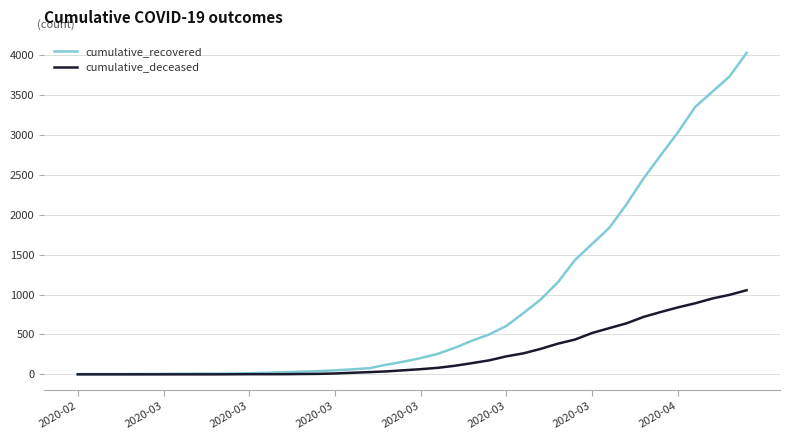

Which series has the largest total across all categories?

cumulative_recovered